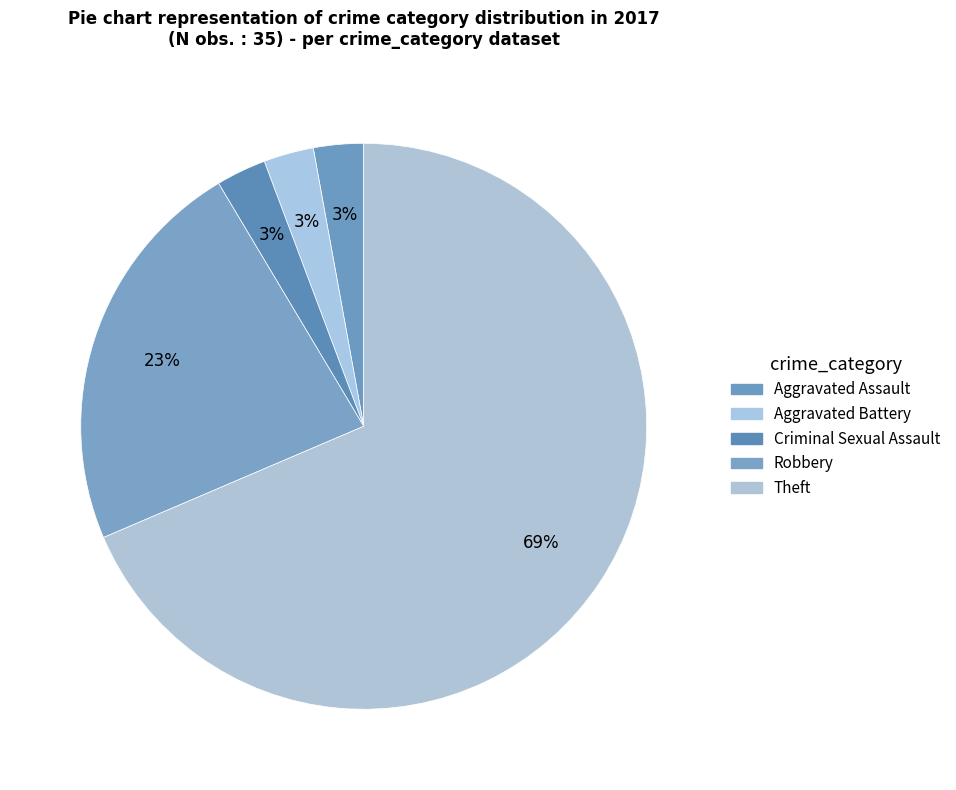

Count the number of slices in the pie.

5